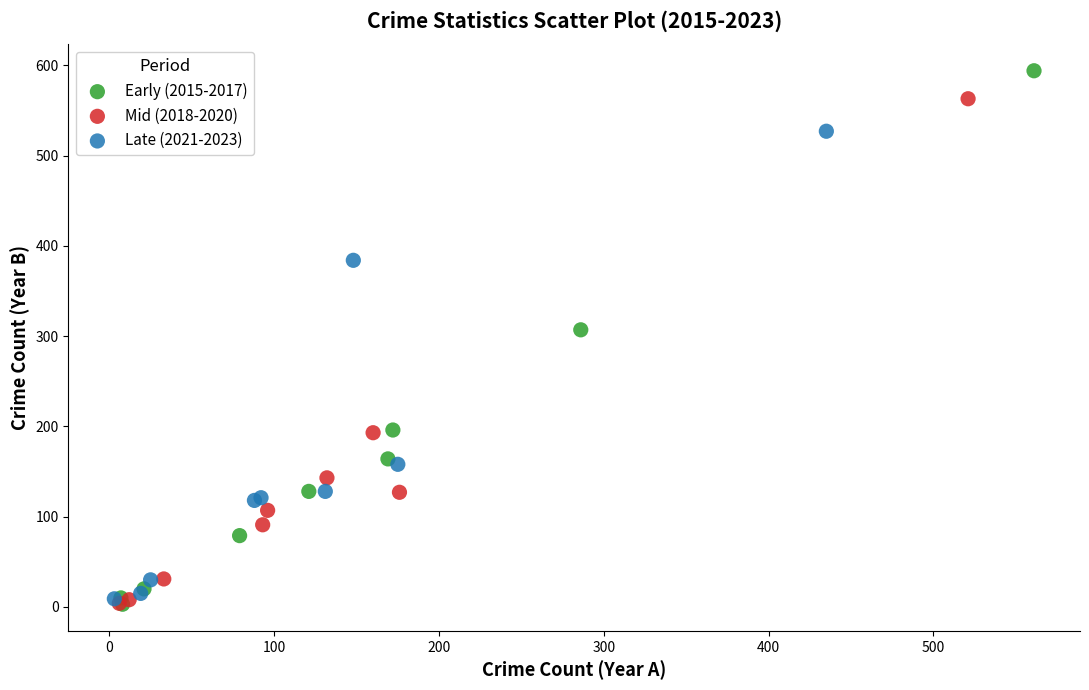

What are all the series names shown in the legend?

Early (2015-2017), Mid (2018-2020), Late (2021-2023)